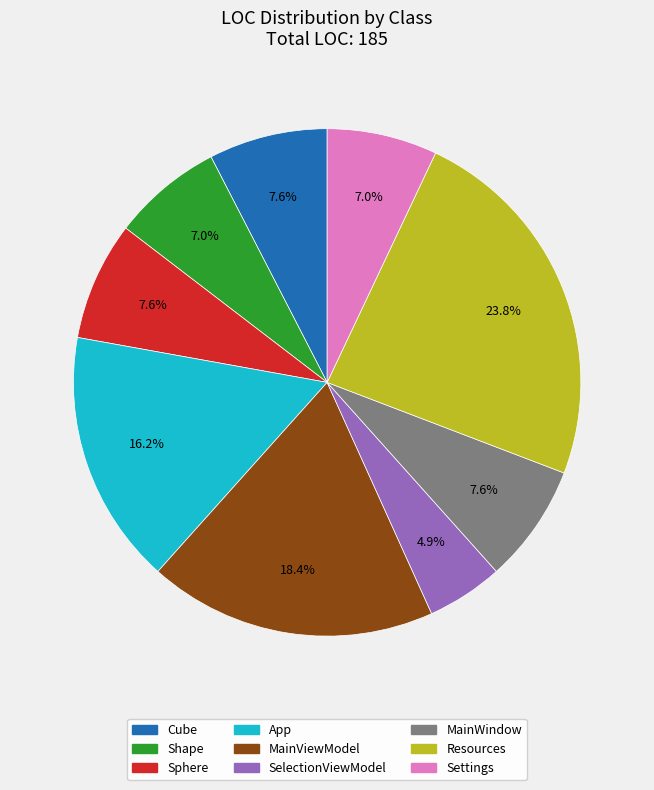

To the nearest percent, what is the combined percentage of App and Settings?

23%